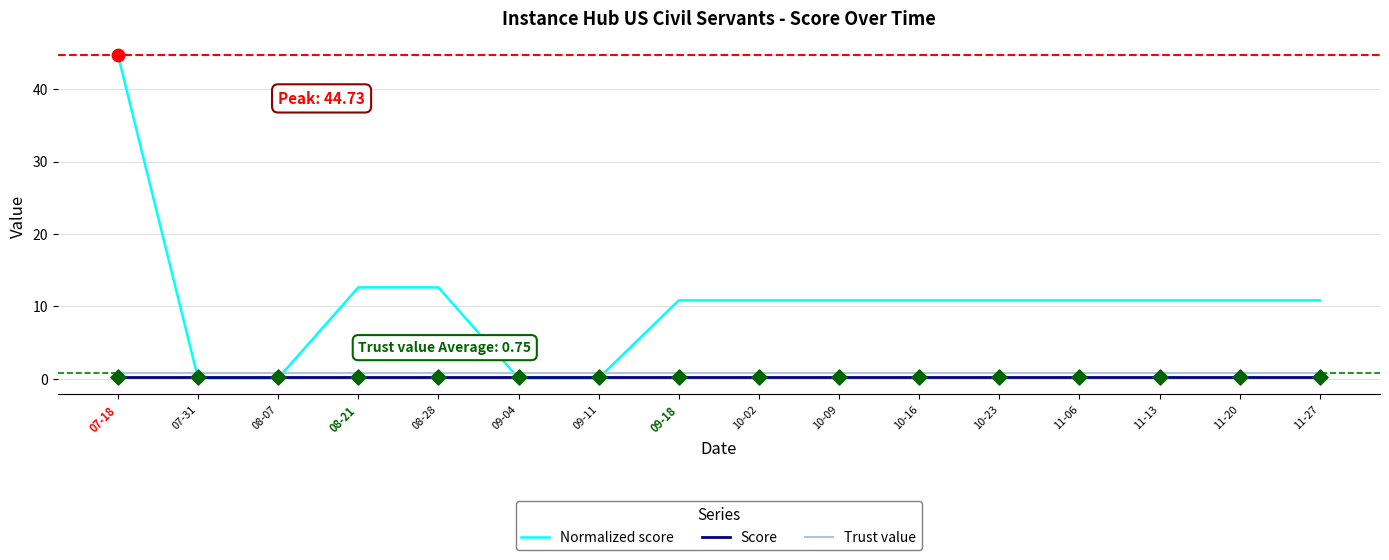

At which category is the sum across all series the highest?

07-18